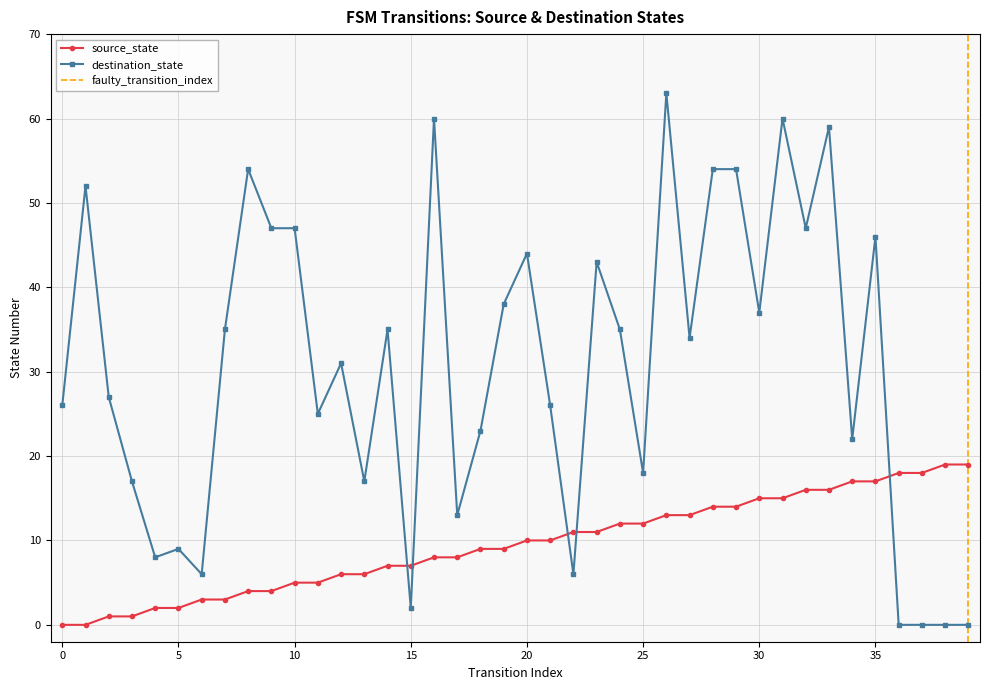

What is the value of the source_state point at the 35th from the left?

17